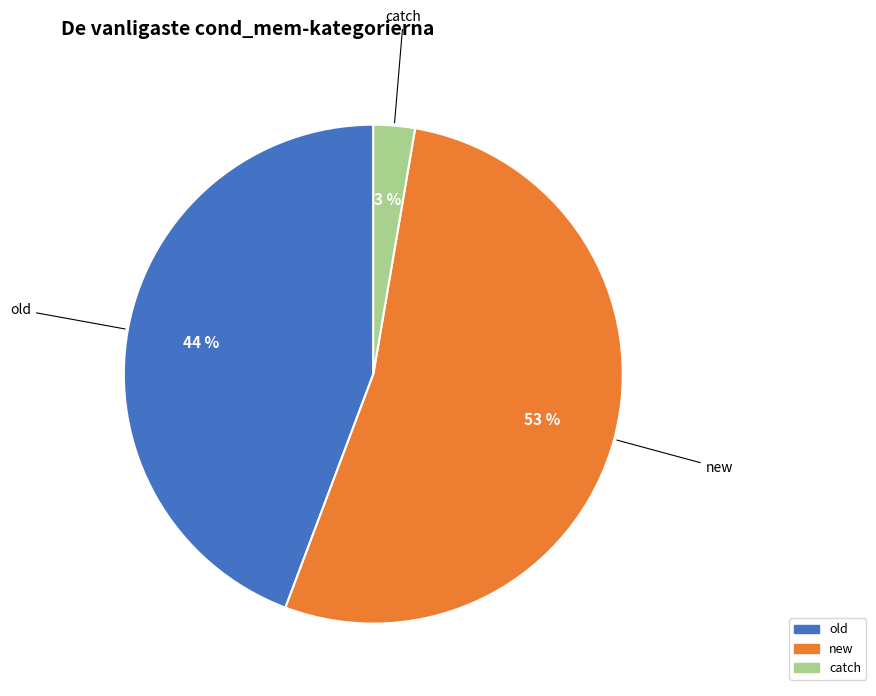

Combined, do new and old account for over 50%?

Yes